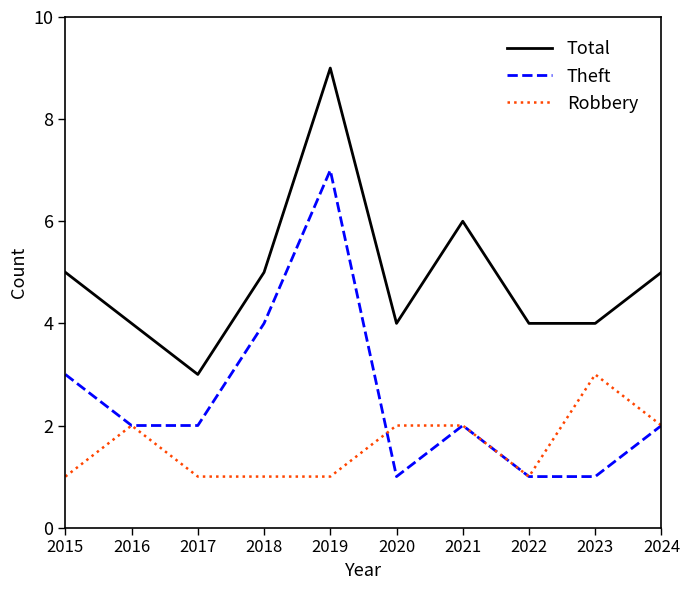

What is the sum of the Robbery values at 2016 and 2019?

3